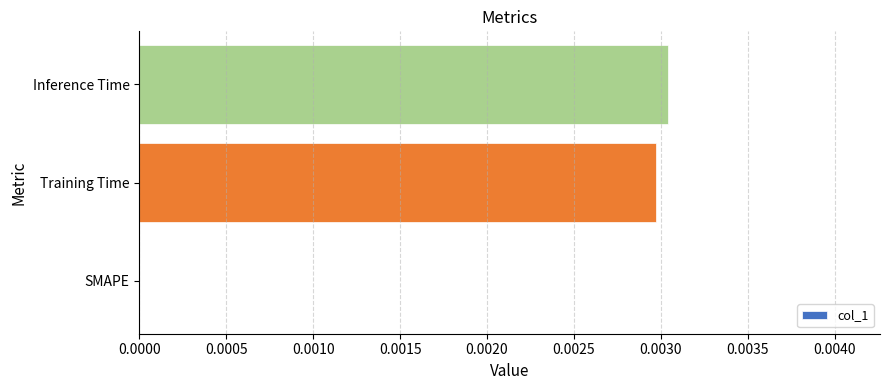

True or false: the data shows 0.0 at SMAPE.

True